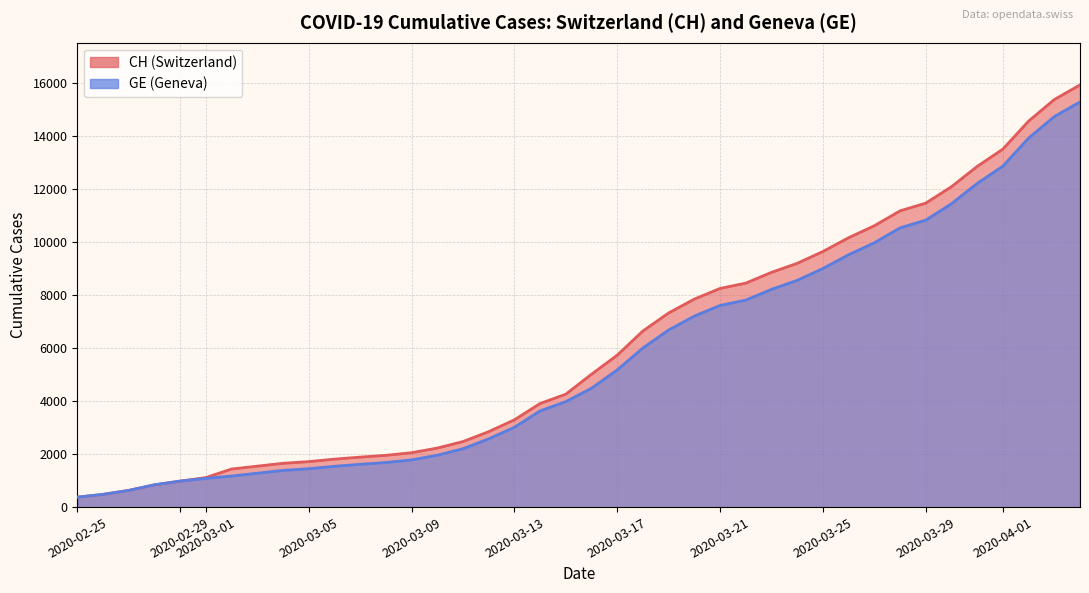

True or false: CH has more than 1 interior local peaks.

False